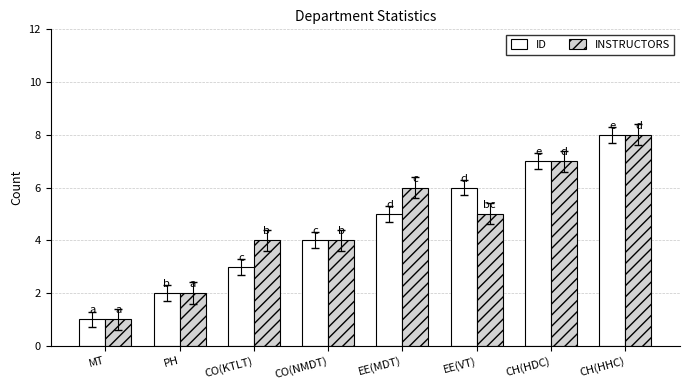

What is the total value across all series at CH(HDC)?

14